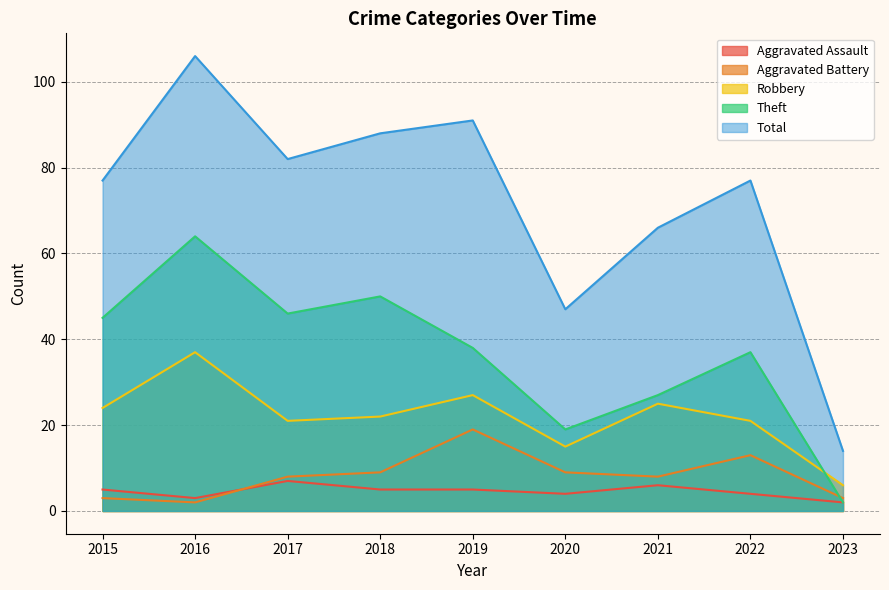

What is the maximum value for Aggravated Battery?

19